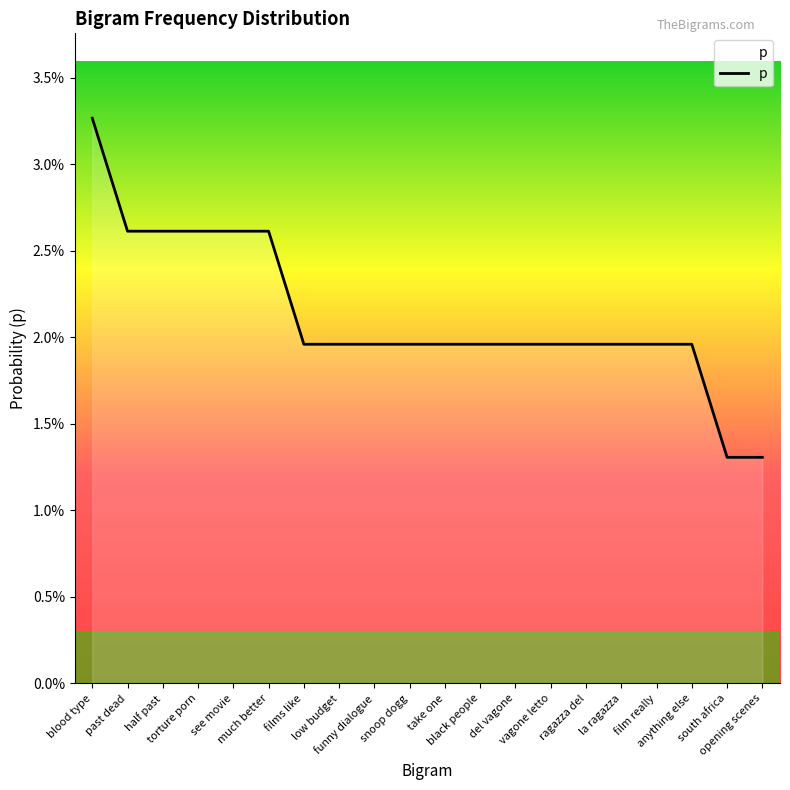

Which label corresponds to the smallest value in the chart?

south africa